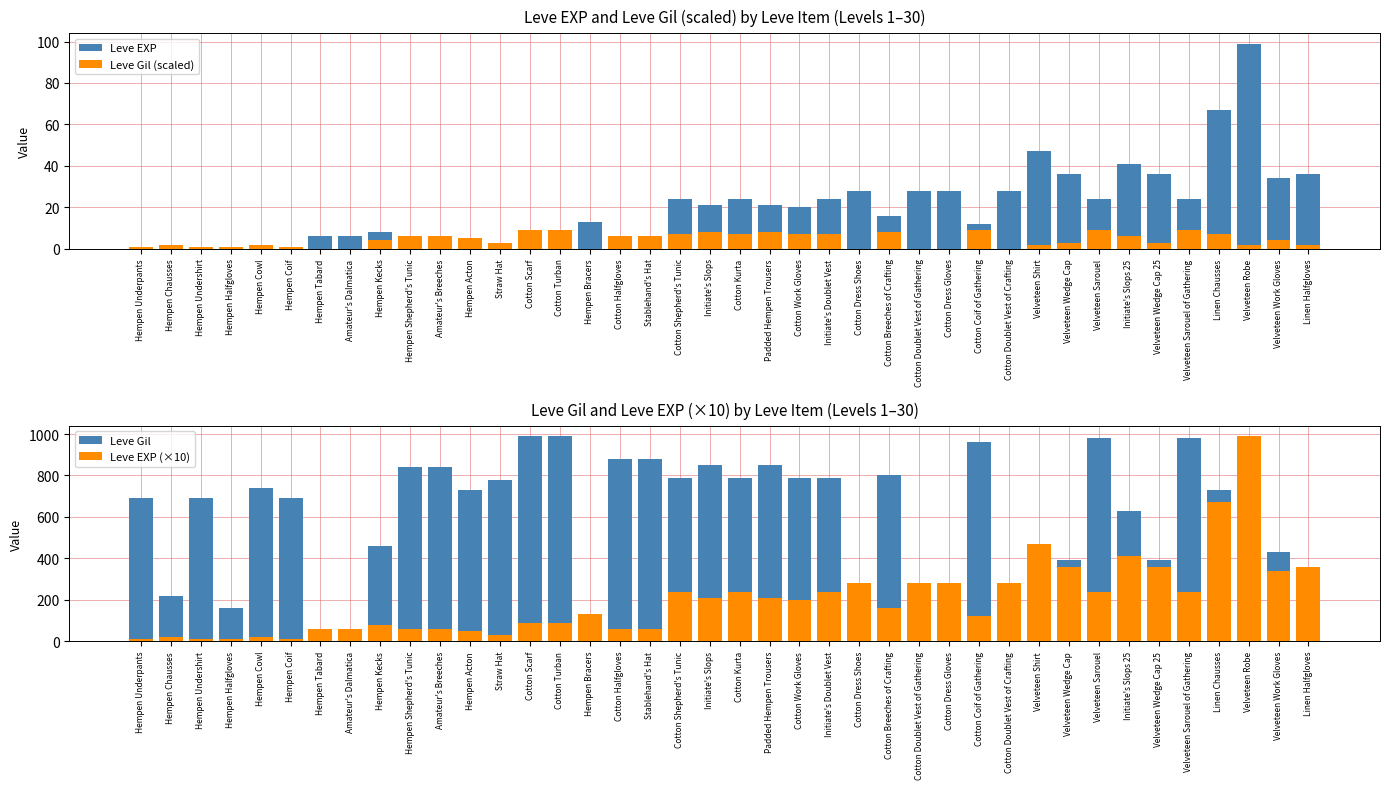

What is the label of the 27th bar from the right?

Cotton Scarf